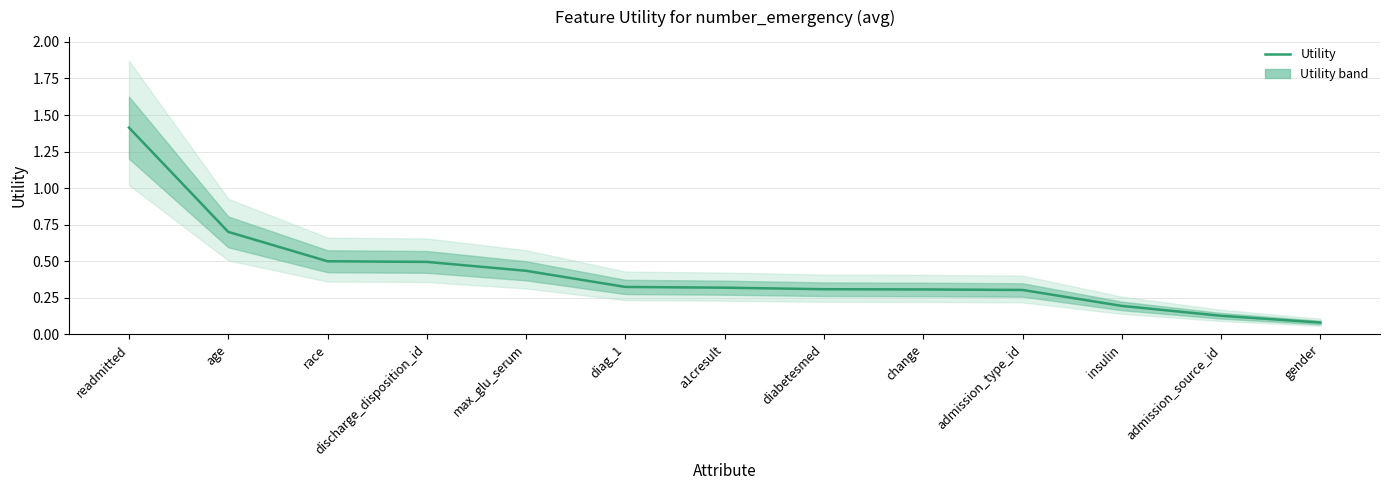

The chart shows a value of 0.3 at change. True or false?

True